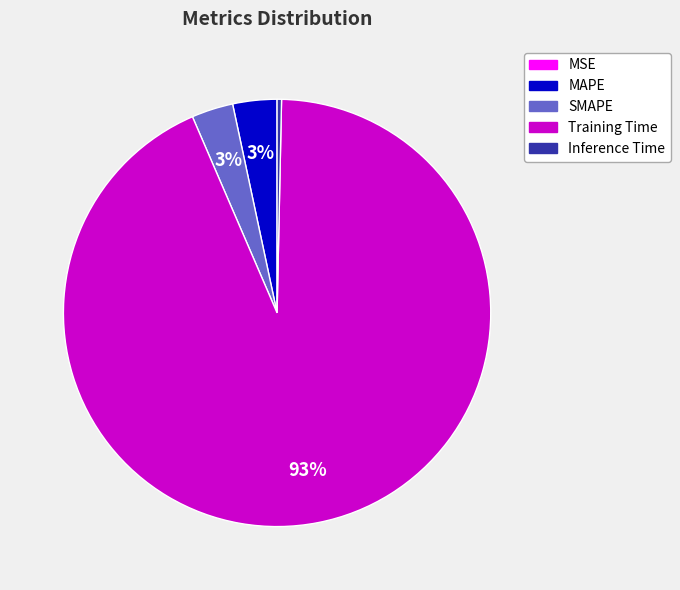

What is the largest slice in the pie chart?

Training Time